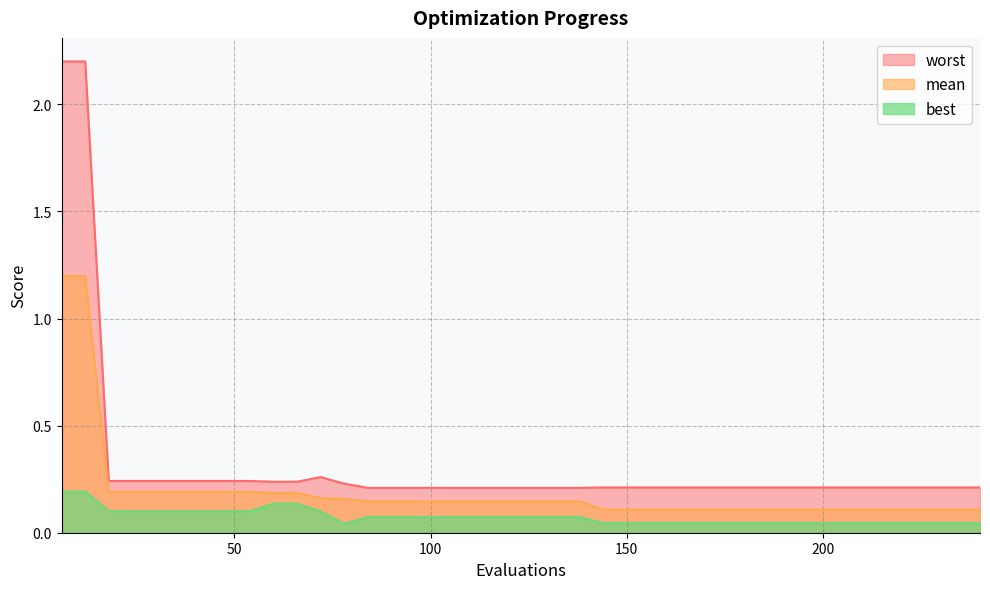

True or false: worst has more than 1 points higher than both neighbors.

False